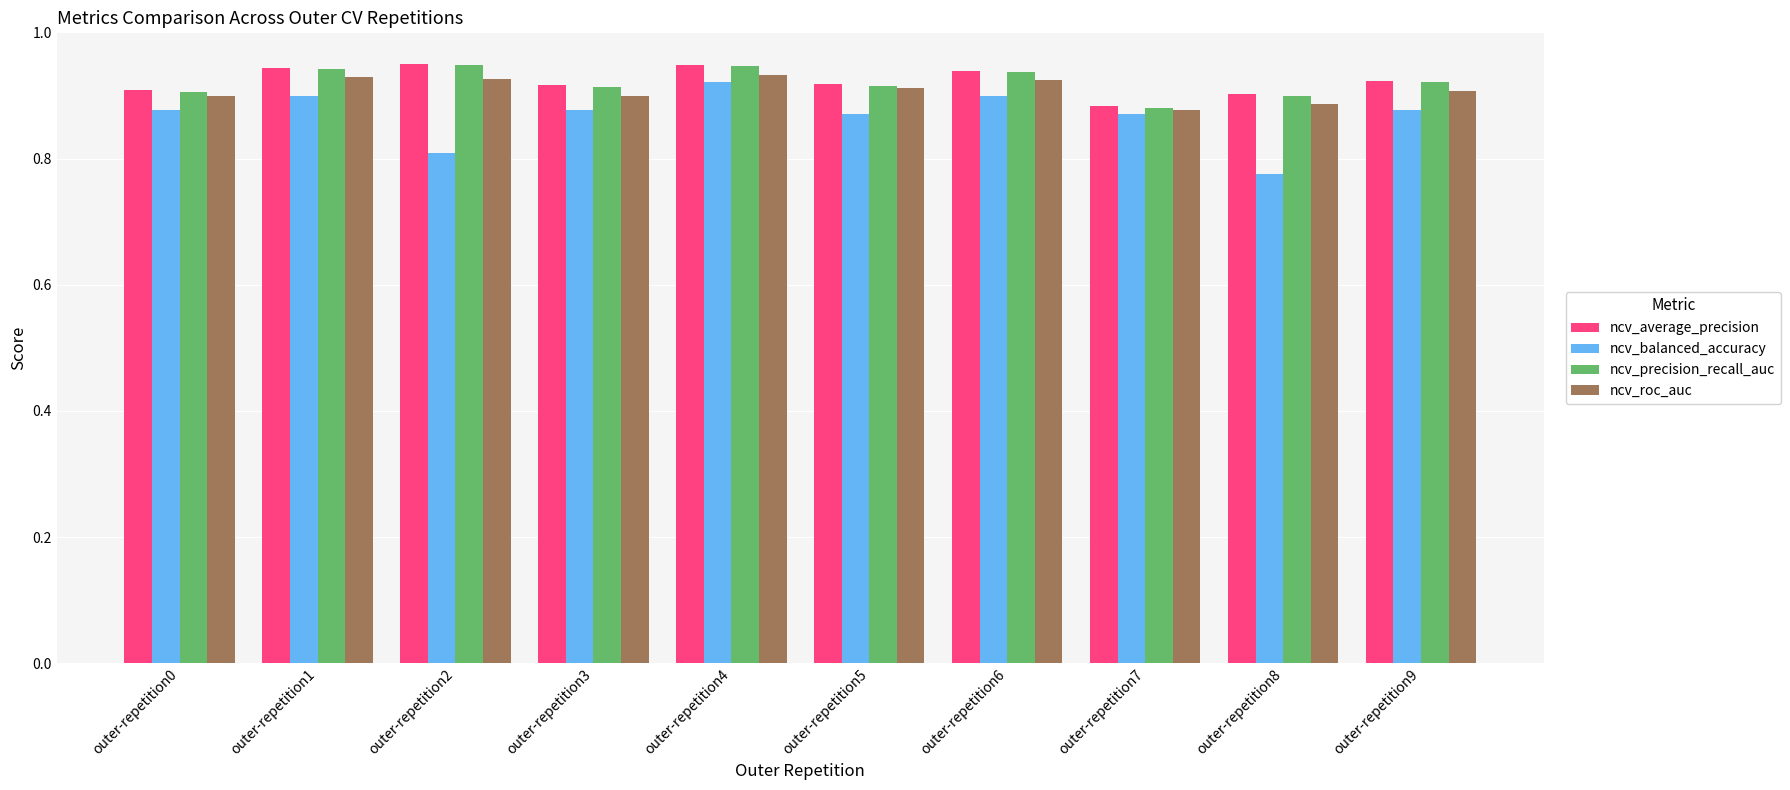

Which series has the largest range (max minus min)?

ncv_balanced_accuracy